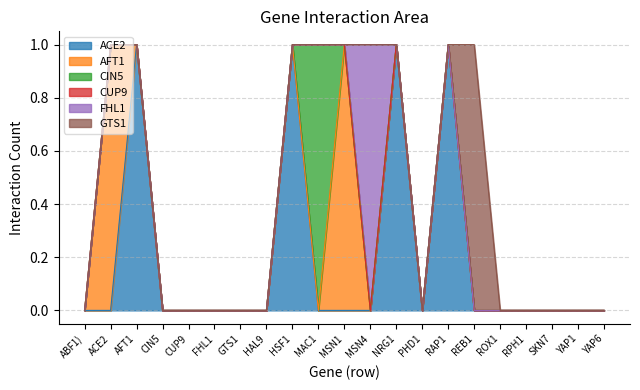

Reading left to right, transcribe all the data shown in this chart.

ACE2: ABF1)=0	ACE2=0	AFT1=1	CIN5=0	CUP9=0	FHL1=0	GTS1=0	HAL9=0	HSF1=1	MAC1=0	MSN1=0	MSN4=0	NRG1=1	PHD1=0	RAP1=1	REB1=0	ROX1=0	RPH1=0	SKN7=0	YAP1=0	YAP6=0
AFT1: ABF1)=0	ACE2=1	AFT1=0	CIN5=0	CUP9=0	FHL1=0	GTS1=0	HAL9=0	HSF1=0	MAC1=0	MSN1=1	MSN4=0	NRG1=0	PHD1=0	RAP1=0	REB1=0	ROX1=0	RPH1=0	SKN7=0	YAP1=0	YAP6=0
CIN5: ABF1)=0	ACE2=0	AFT1=0	CIN5=0	CUP9=0	FHL1=0	GTS1=0	HAL9=0	HSF1=0	MAC1=1	MSN1=0	MSN4=0	NRG1=0	PHD1=0	RAP1=0	REB1=0	ROX1=0	RPH1=0	SKN7=0	YAP1=0	YAP6=0
CUP9: ABF1)=0	ACE2=0	AFT1=0	CIN5=0	CUP9=0	FHL1=0	GTS1=0	HAL9=0	HSF1=0	MAC1=0	MSN1=0	MSN4=0	NRG1=0	PHD1=0	RAP1=0	REB1=0	ROX1=0	RPH1=0	SKN7=0	YAP1=0	YAP6=0
FHL1: ABF1)=0	ACE2=0	AFT1=0	CIN5=0	CUP9=0	FHL1=0	GTS1=0	HAL9=0	HSF1=0	MAC1=0	MSN1=0	MSN4=1	NRG1=0	PHD1=0	RAP1=0	REB1=0	ROX1=0	RPH1=0	SKN7=0	YAP1=0	YAP6=0
GTS1: ABF1)=0	ACE2=0	AFT1=0	CIN5=0	CUP9=0	FHL1=0	GTS1=0	HAL9=0	HSF1=0	MAC1=0	MSN1=0	MSN4=0	NRG1=0	PHD1=0	RAP1=0	REB1=1	ROX1=0	RPH1=0	SKN7=0	YAP1=0	YAP6=0